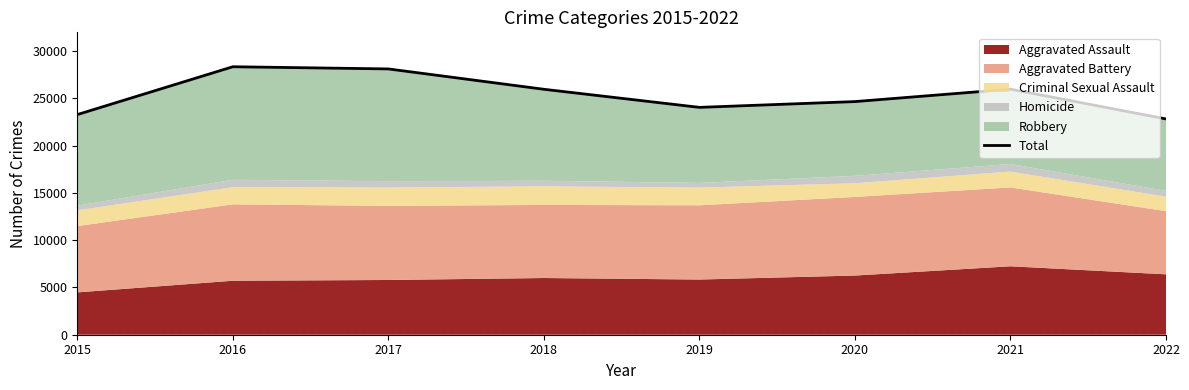

At which category does the data reach its first local peak?

2016